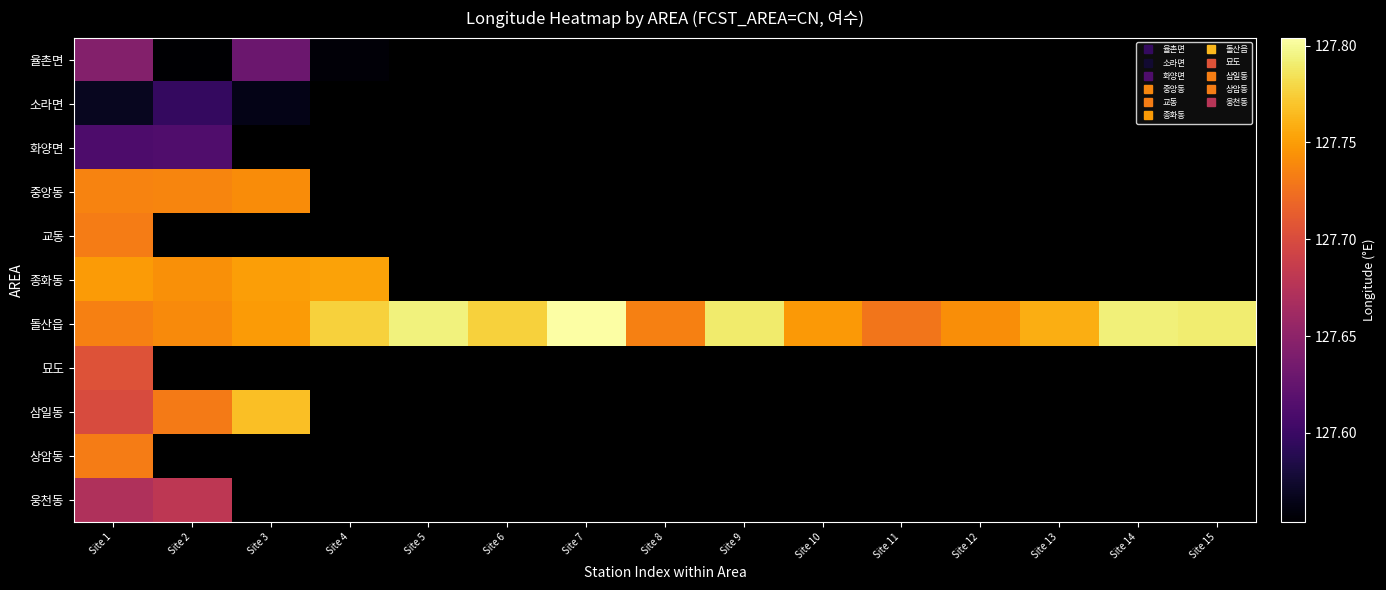

Where is 삼일동 nearest to the value 127?

Site 1